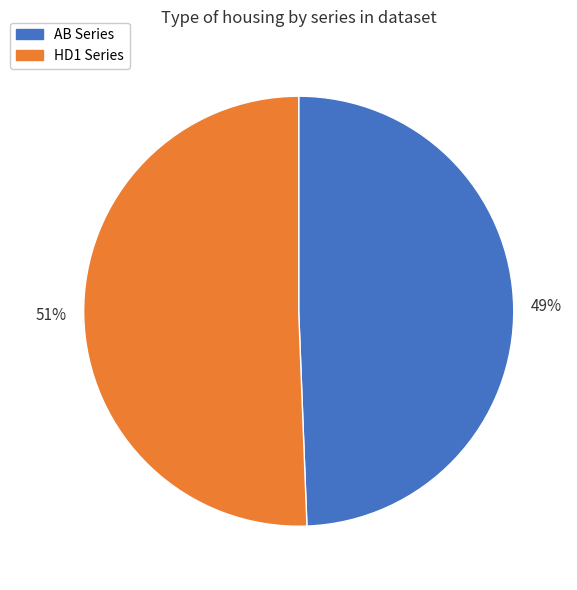

Does any single category account for the majority?

Yes